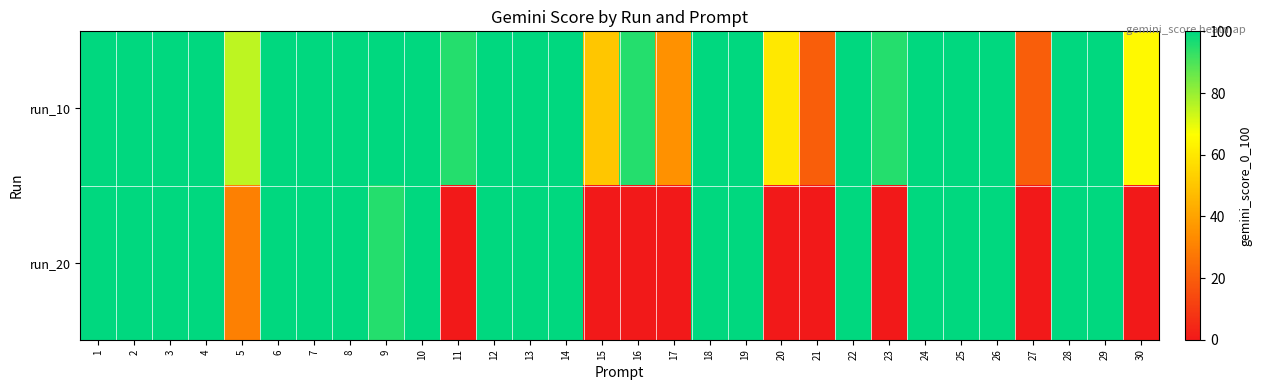

Between 27 and 26, which is larger?

26